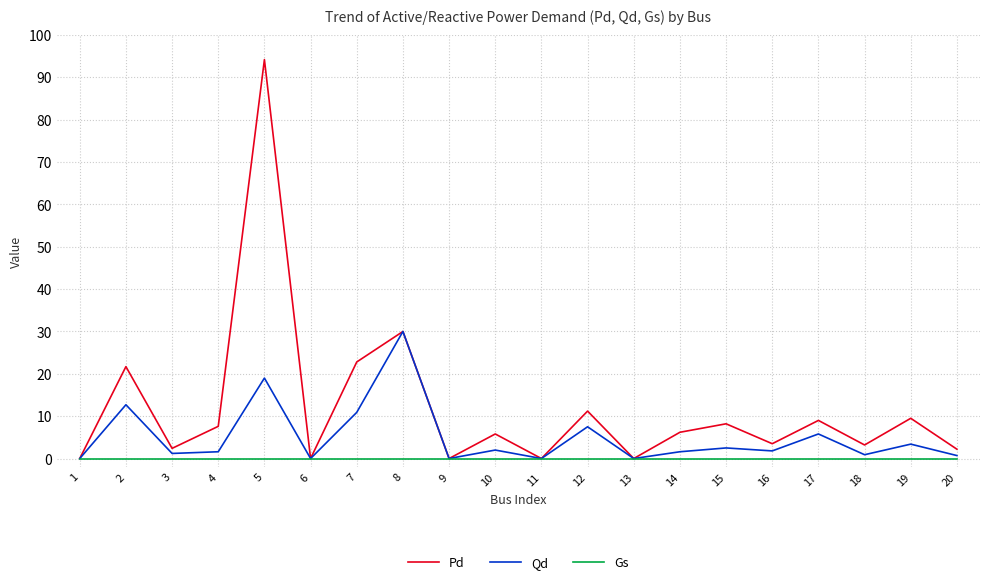

Which series has the widest spread of values?

Pd